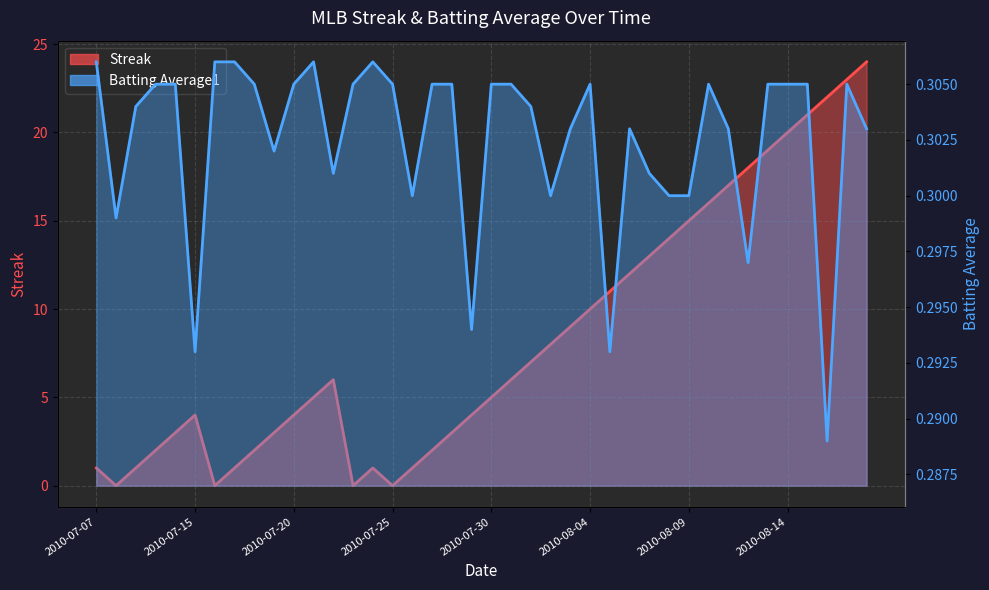

What is the label of the 11th point from the left?

2010-07-20